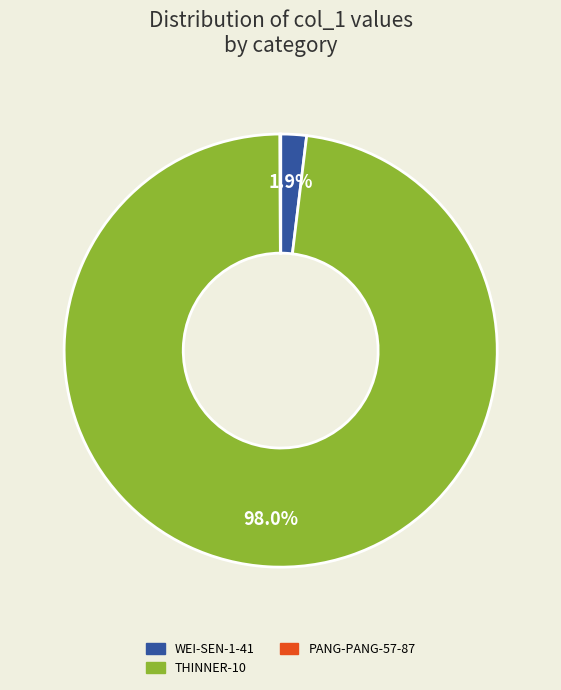

Does any single category account for the majority?

Yes